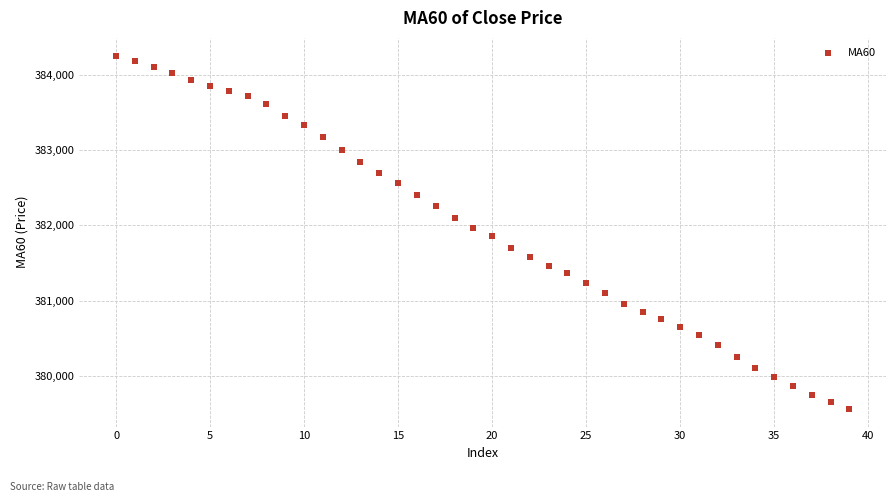

What is the range of Y values (max minus min)?

4705.0